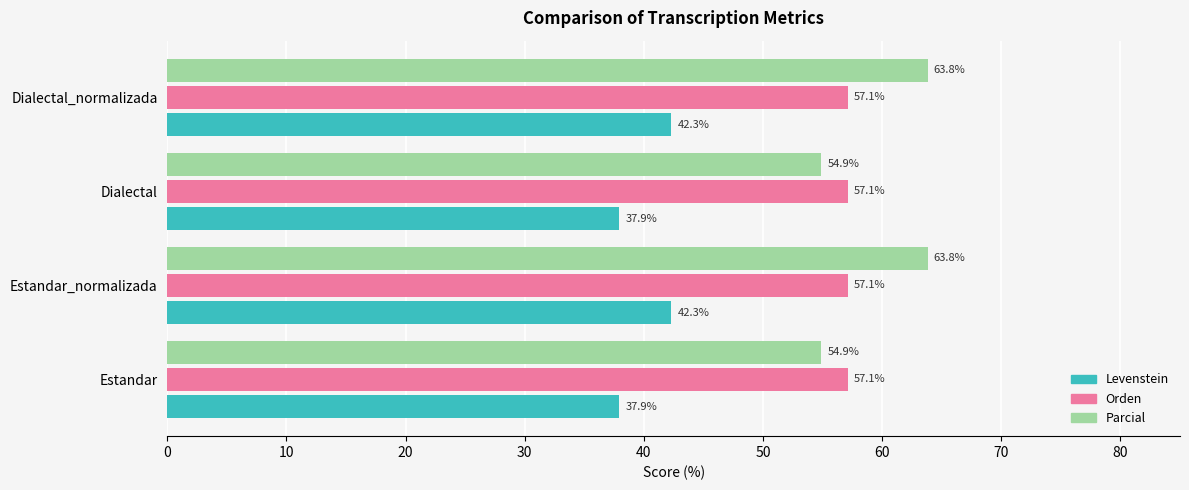

What is the sum of the Parcial values at Dialectal_normalizada and Estandar?

118.7